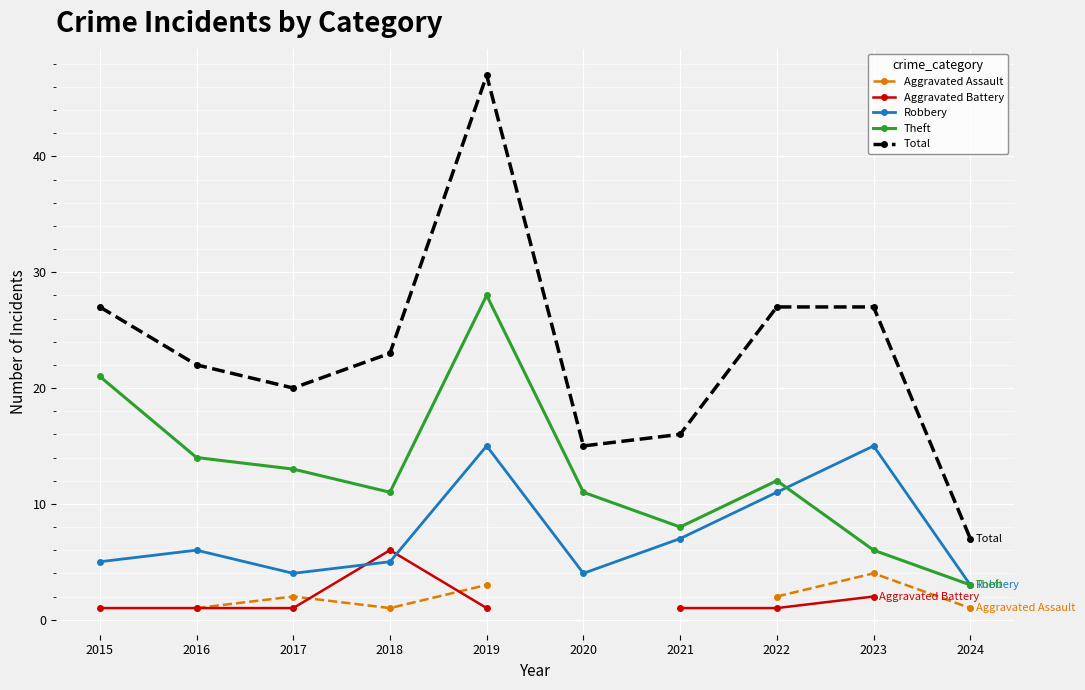

What are all the series names shown in the legend?

Aggravated Assault, Aggravated Battery, Robbery, Theft, Total